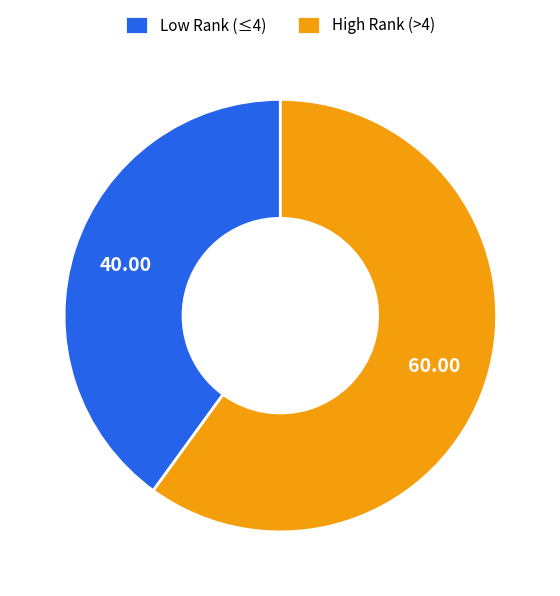

What is the majority slice?

High Rank (>4)